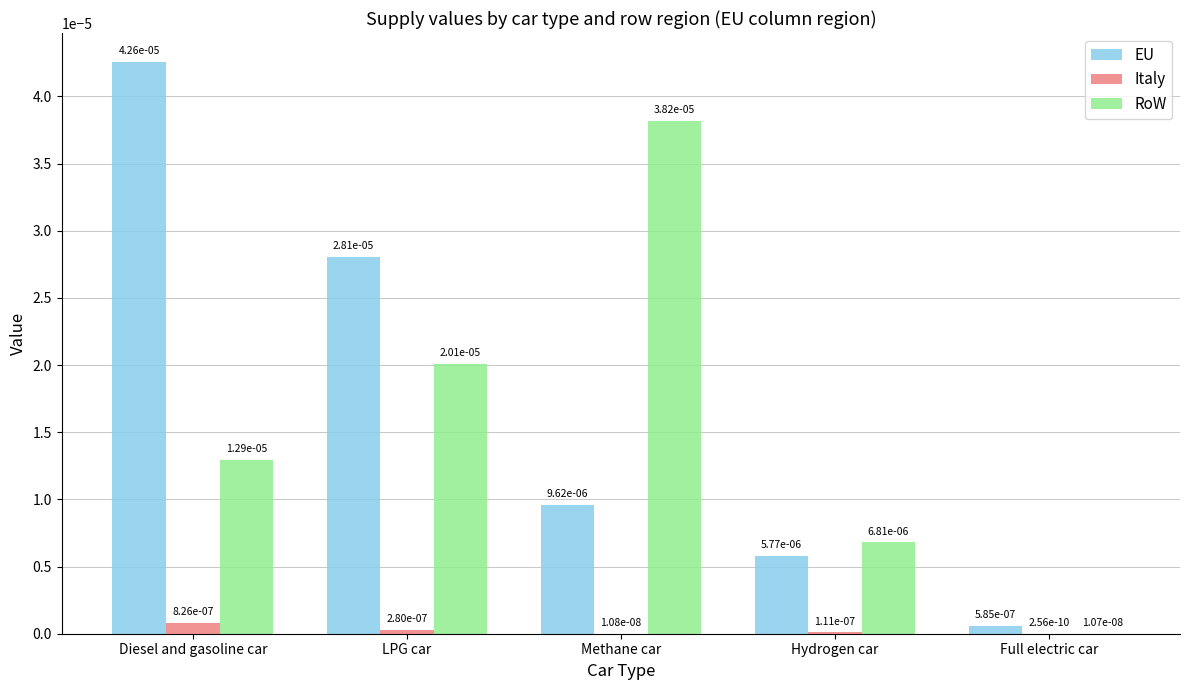

Does the chart contain stacked bars?

No